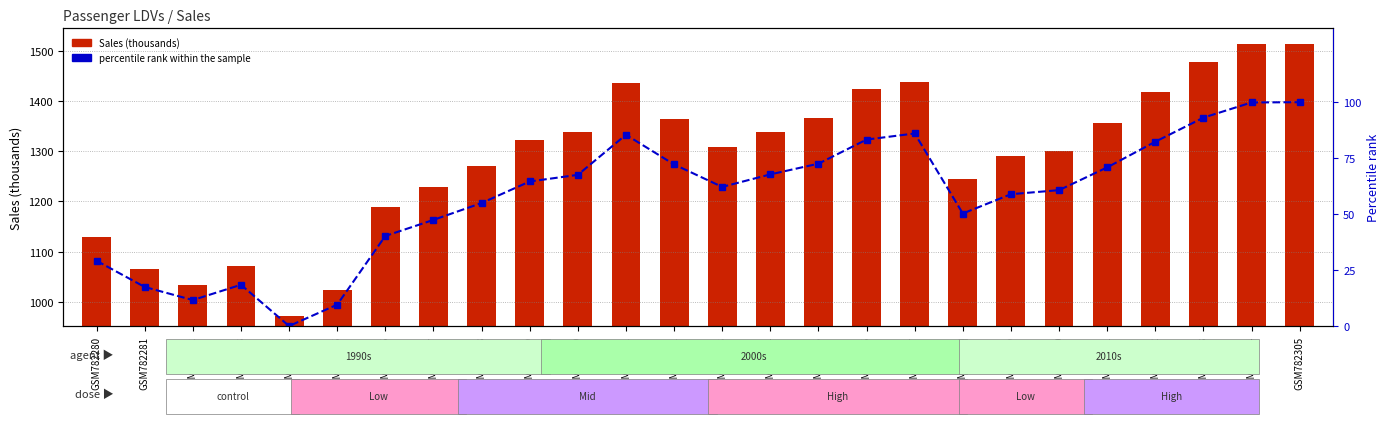

What is the value of the Sales bar at the 18th from the left?

1438.1